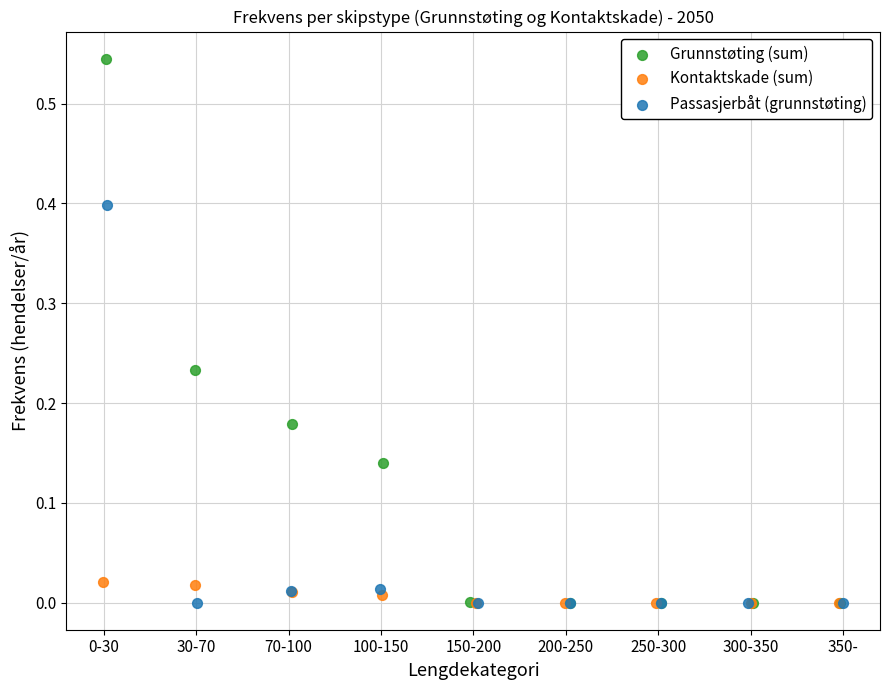

Which series has the widest spread of Y values?

Grunnstøting (sum)